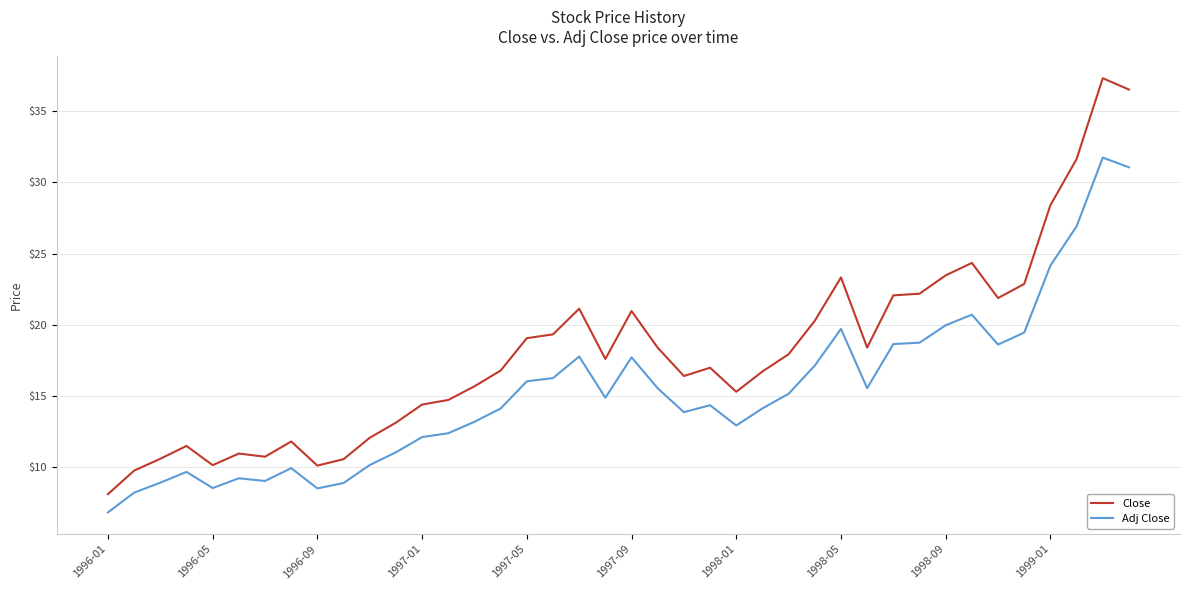

Which series has the largest total across all categories?

Close